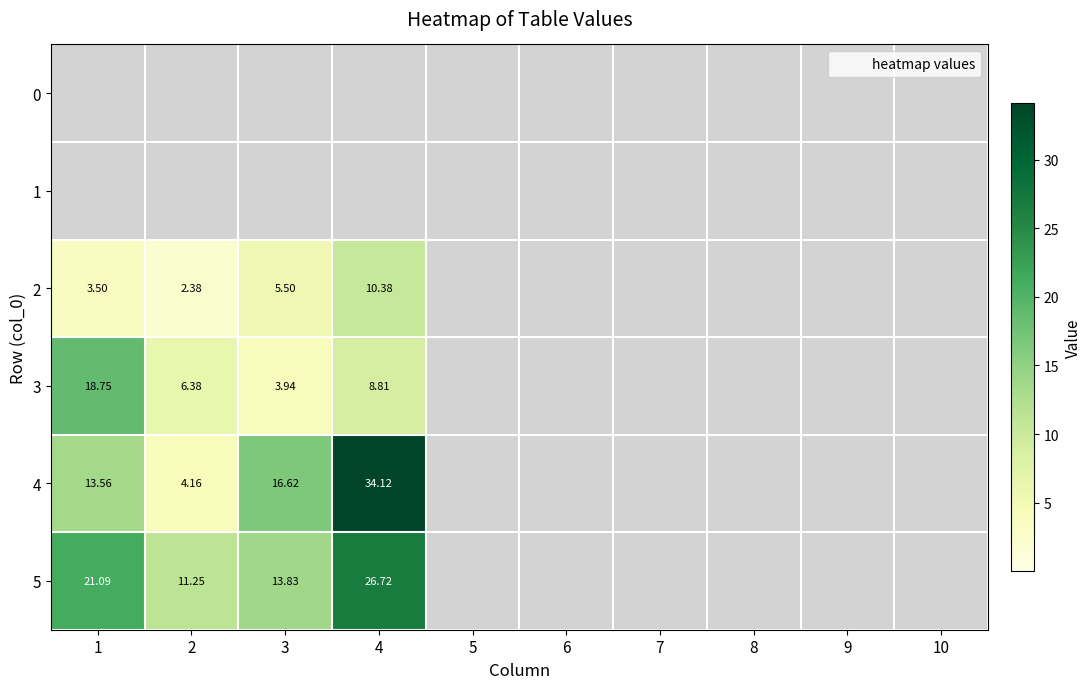

Is the value of 2 at 7 greater than the value of 0 at 9?

No